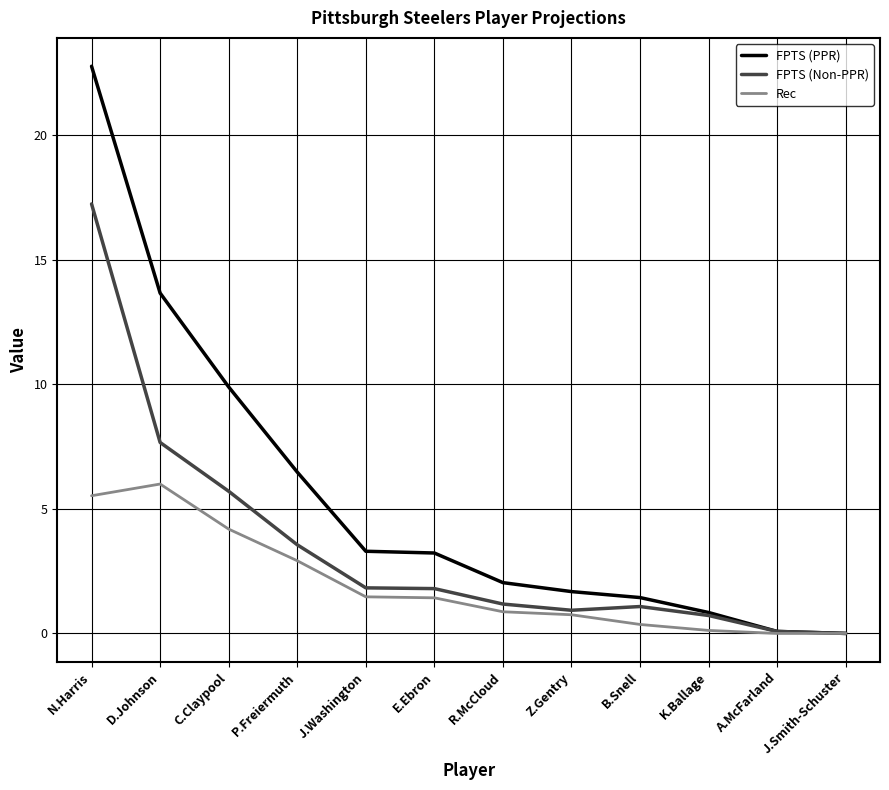

Which label corresponds to the largest value in the chart?

N.Harris